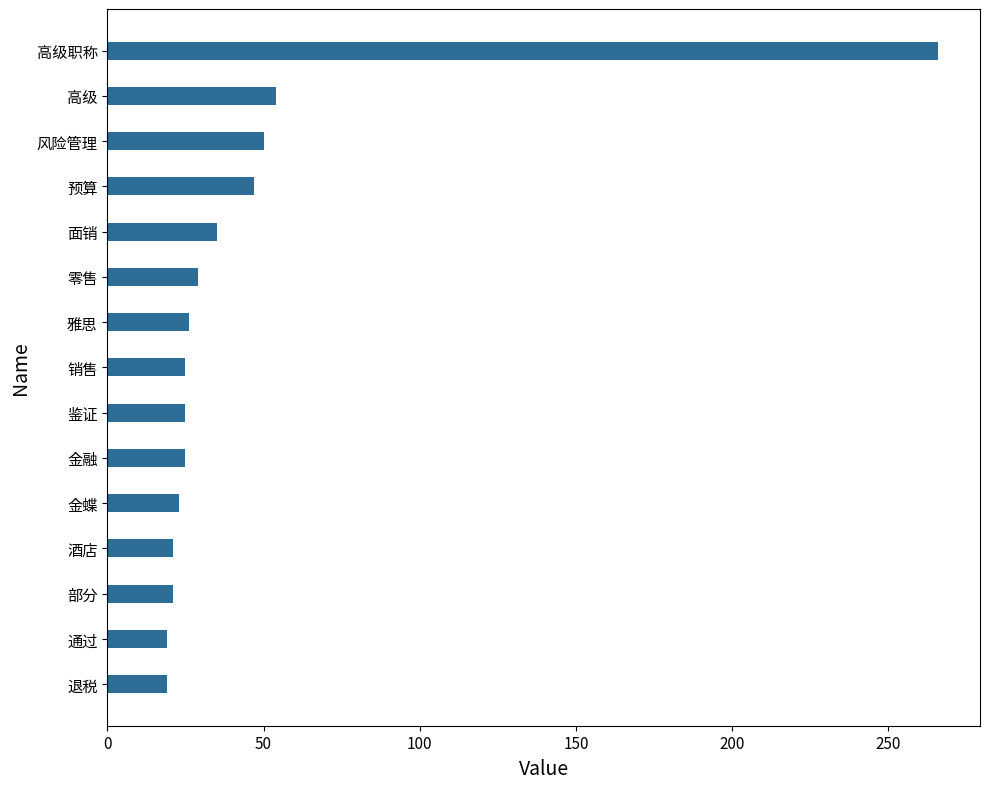

At which category does the chart reach its peak across all series?

高级职称